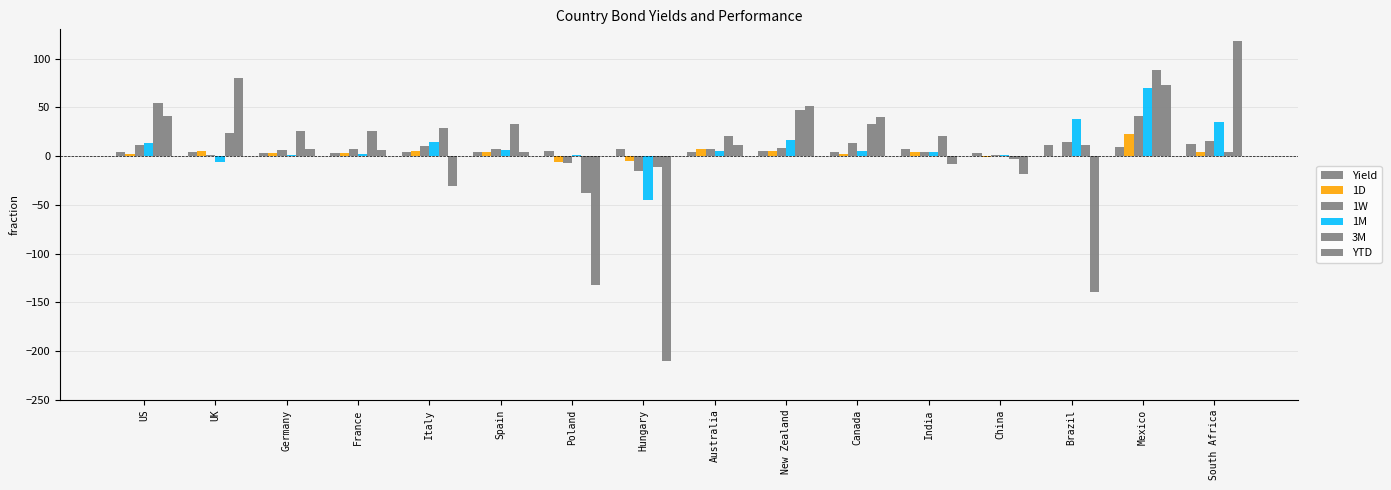

What is the approximate value of Yield at Hungary?

7.0